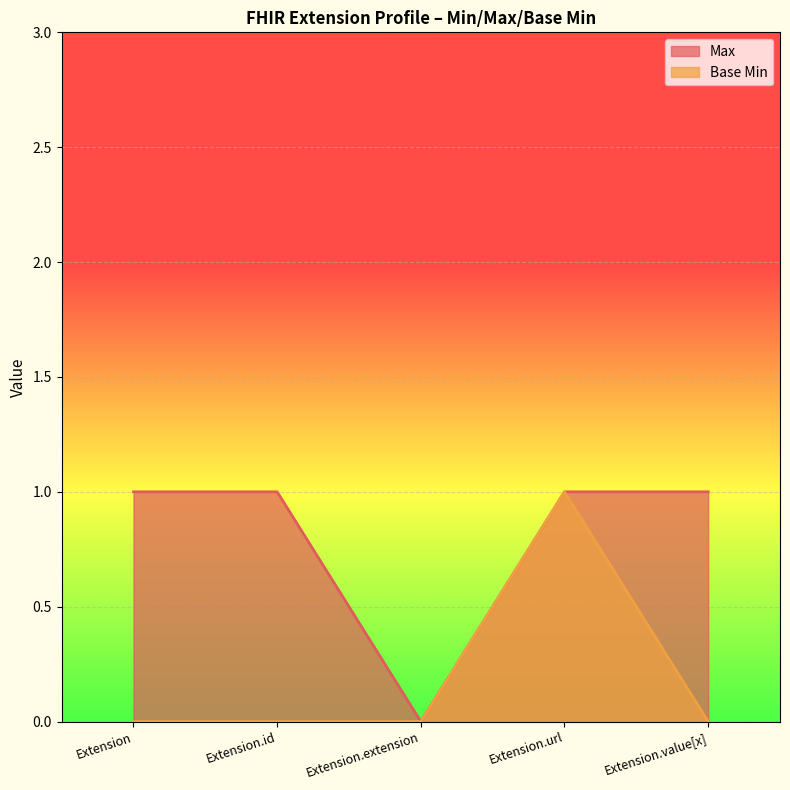

What are all the series names shown in the legend?

Max, Base Min